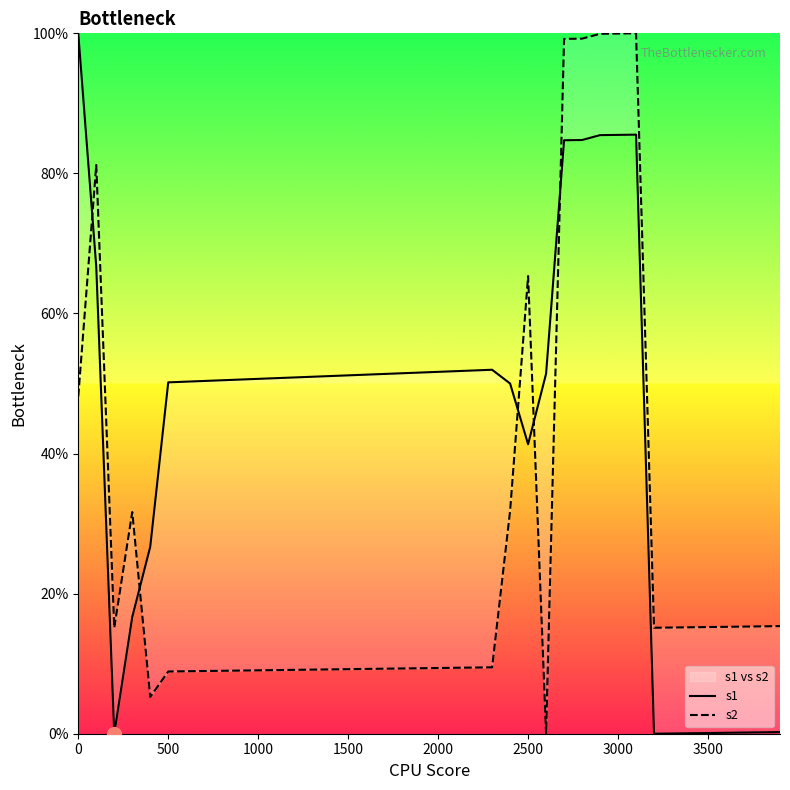

Does the chart have visible grid lines?

No